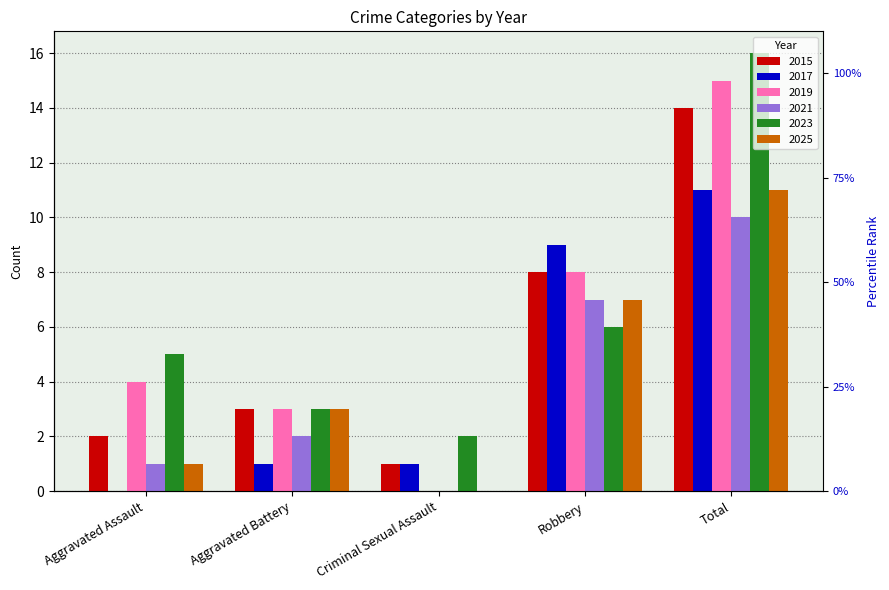

What is the sum of the 2017 values at Aggravated Assault and Aggravated Battery?

1